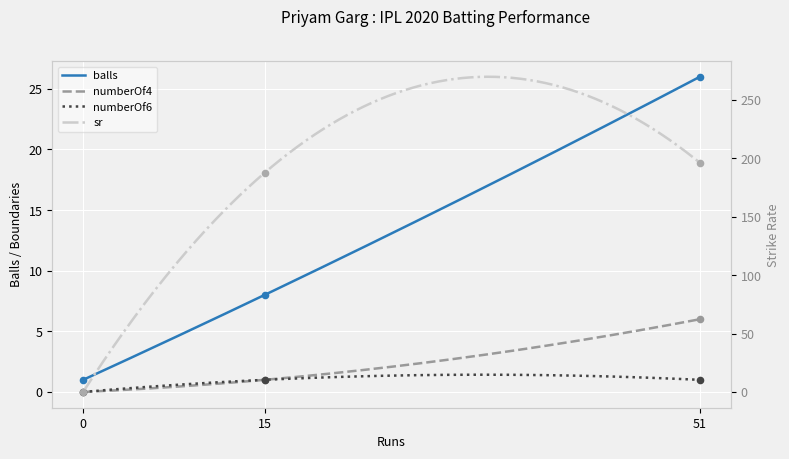

Which series reaches the maximum Y coordinate?

sr